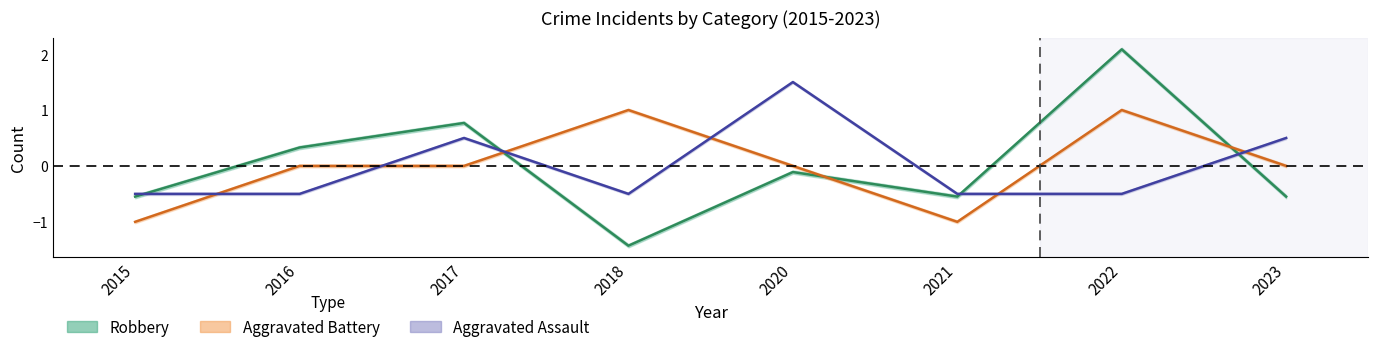

Is this an area chart (filled region under the line)?

No